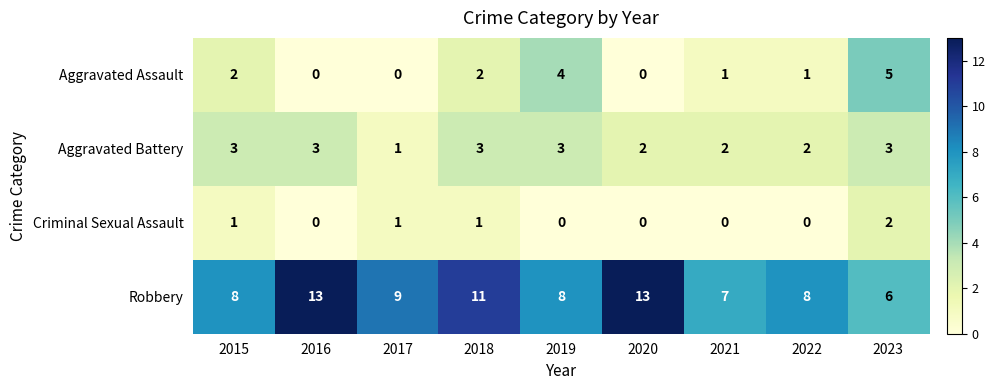

What is the sum of the Aggravated Assault values at 2019 and 2021?

5